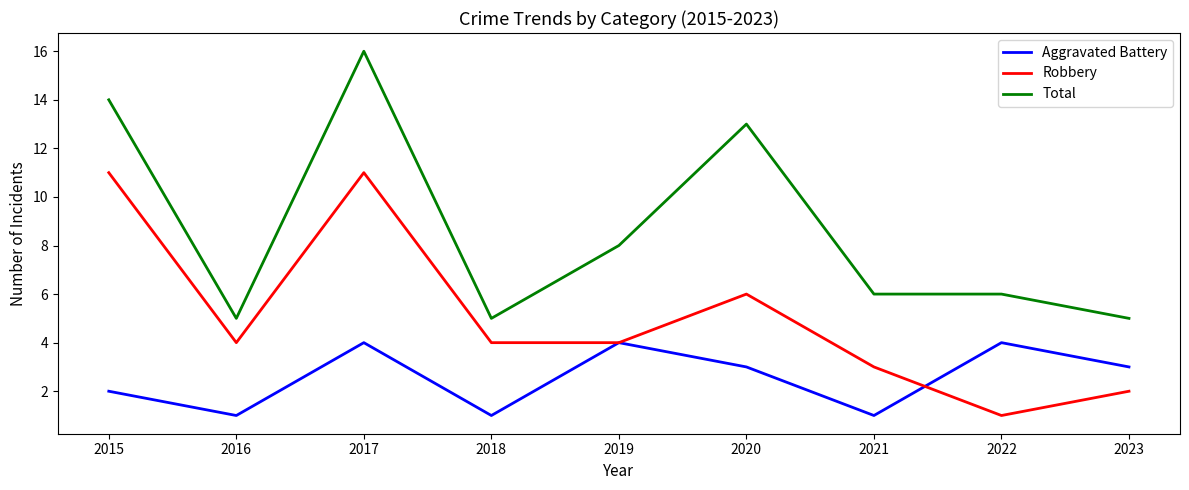

Which series has the widest spread of values?

Total